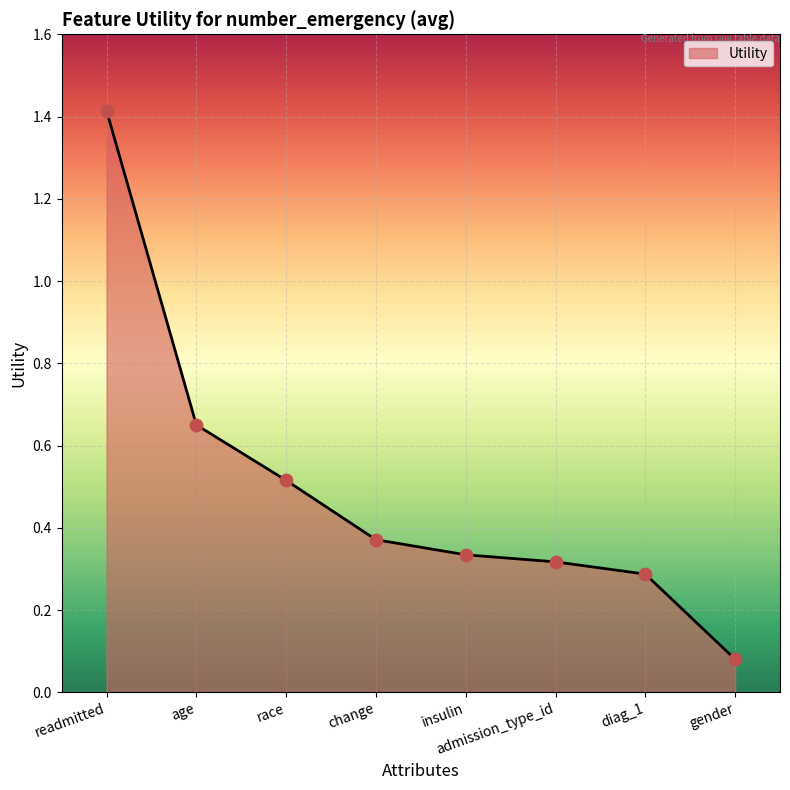

Which has a higher value, race or diag_1?

race